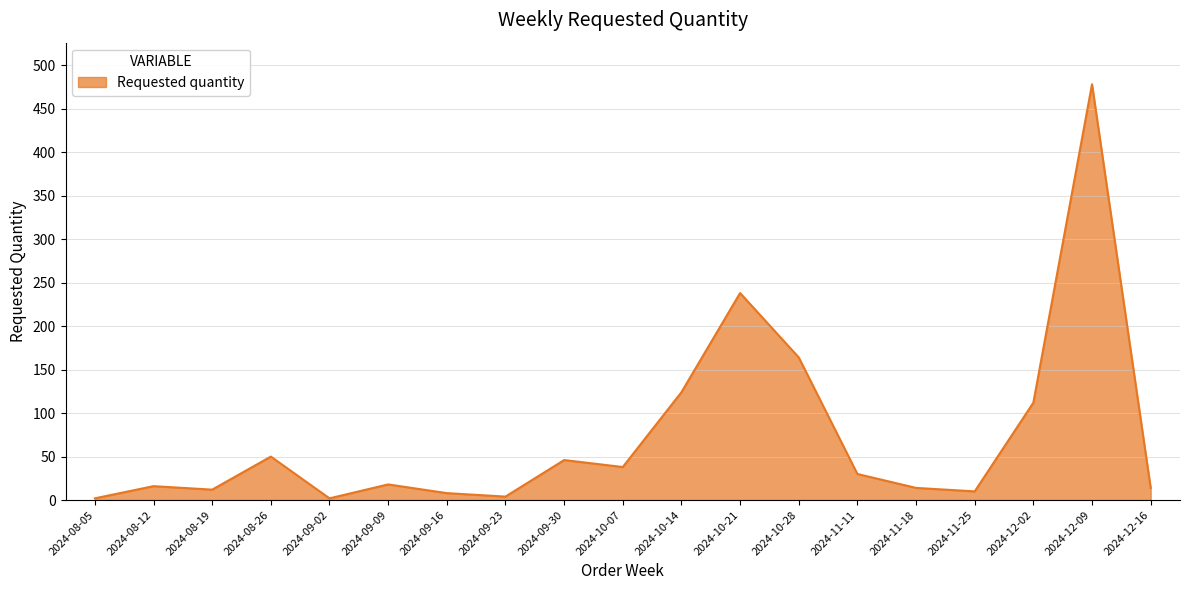

How many distinct data groups are displayed?

1